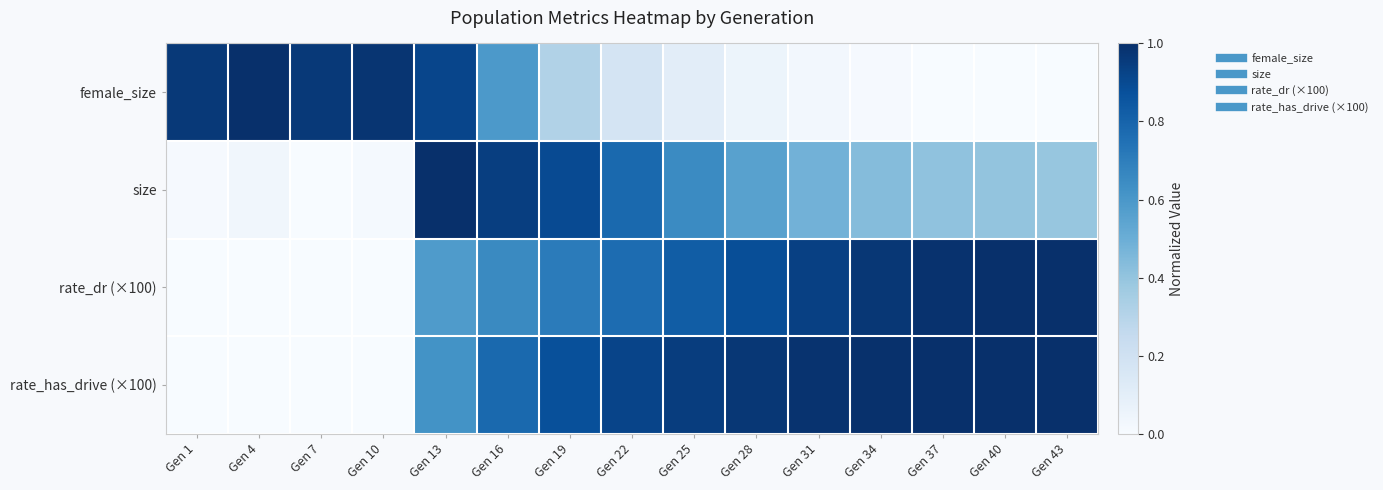

Count the number of data series in this chart.

4